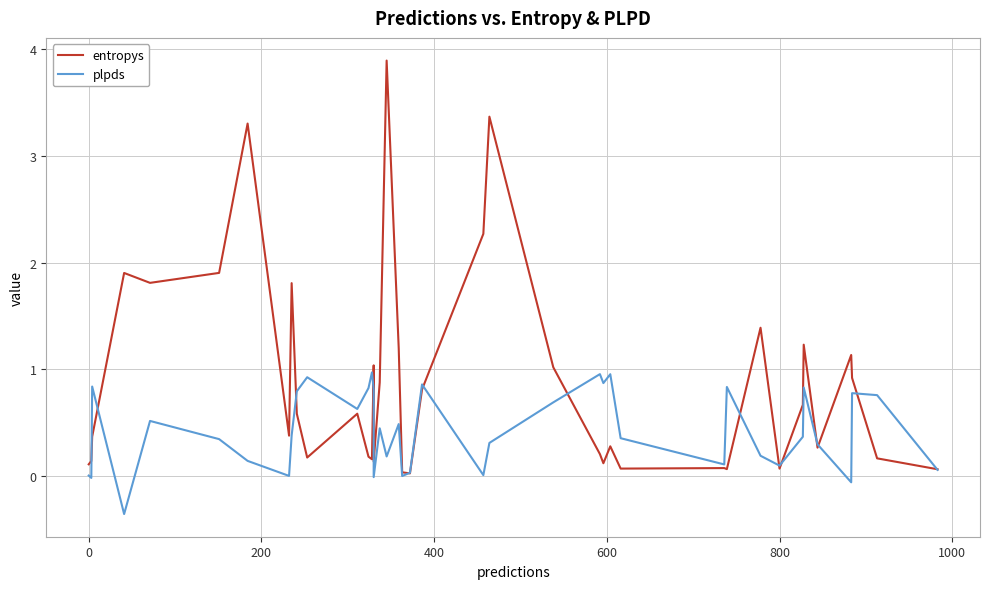

List the series in order of their peak value, lowest first.

plpds, entropys